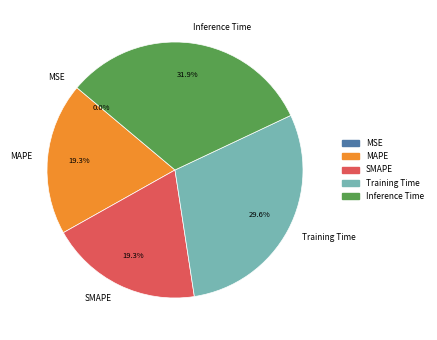

Which category has the biggest portion of the pie?

Inference Time